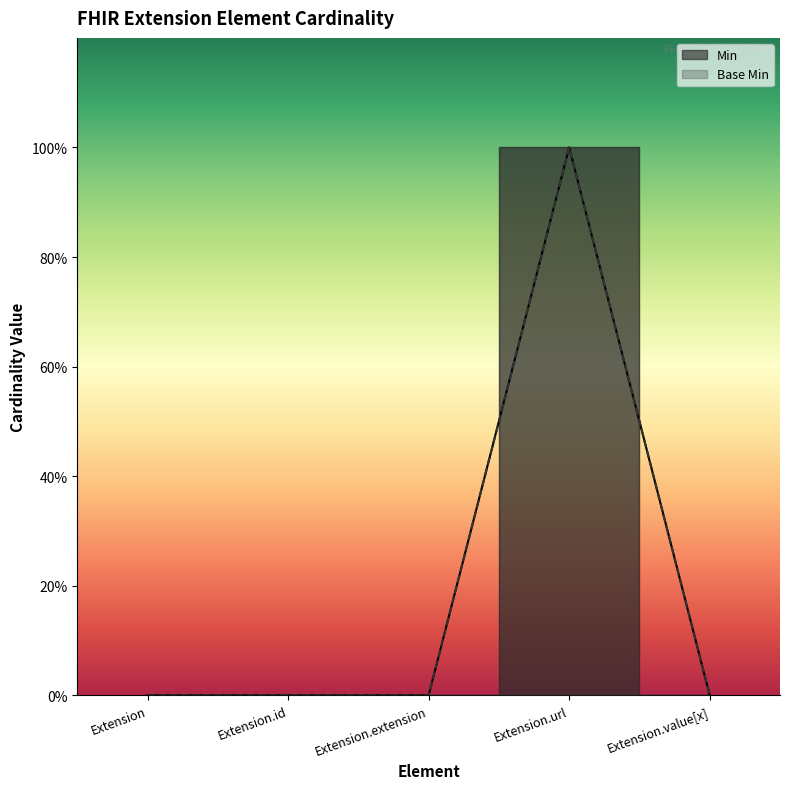

What is the sum of all Base Min values?

1